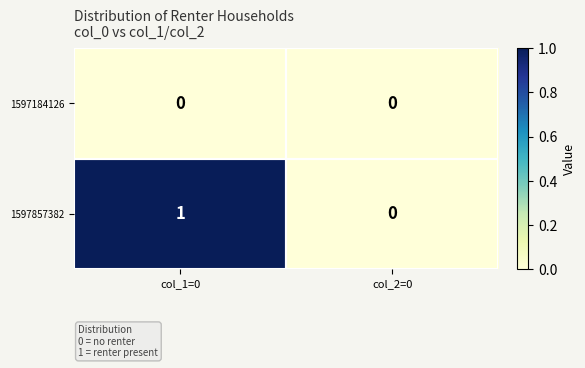

Between col_1=0 and col_2=0, which series saw the biggest shift?

1597857382